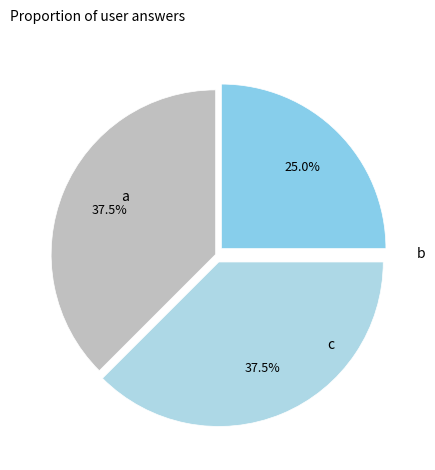

Count the number of slices in the pie.

3